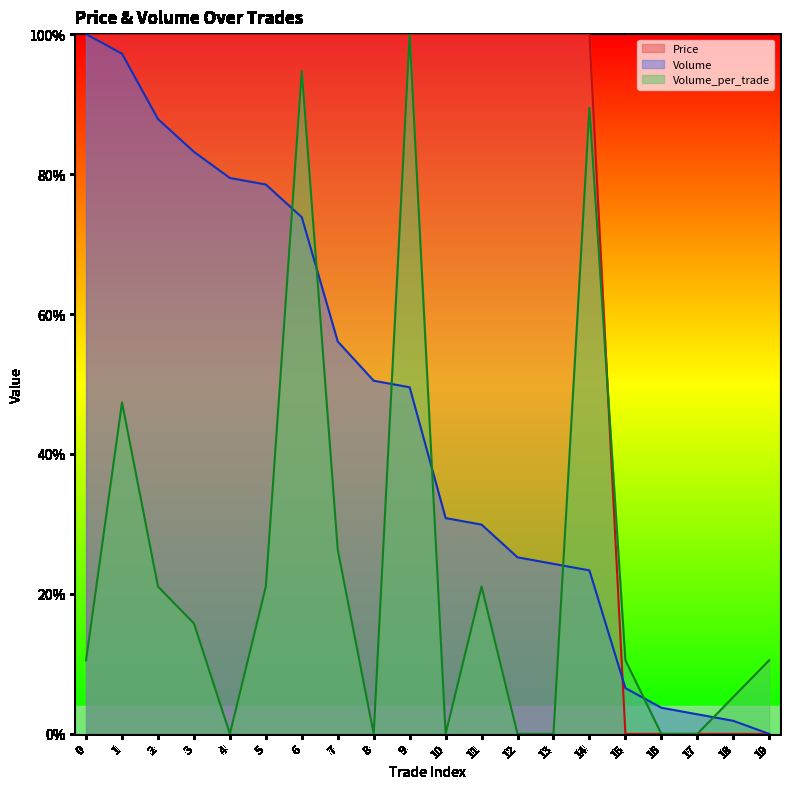

Count the Price values in the range 1 to 2.

15